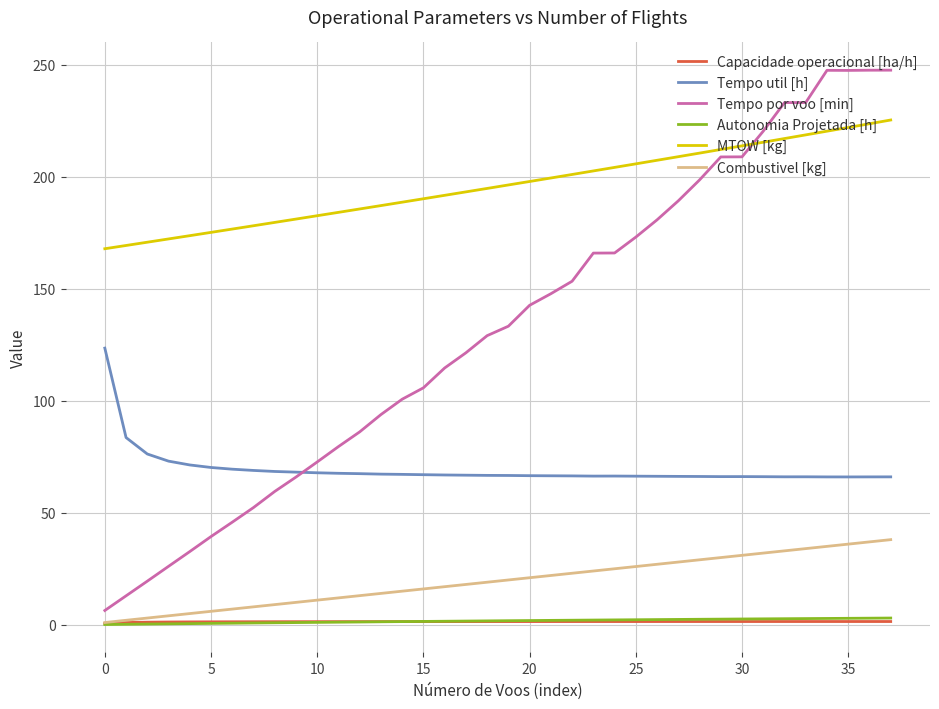

Which series has the widest spread of values?

Tempo por voo [min]